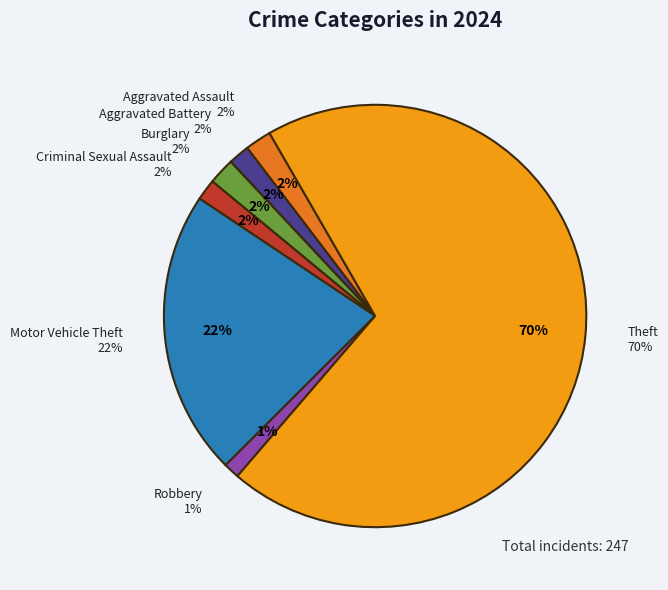

To the nearest percent, what is the difference between the Motor Vehicle Theft and Aggravated Battery slice percentages?

20%